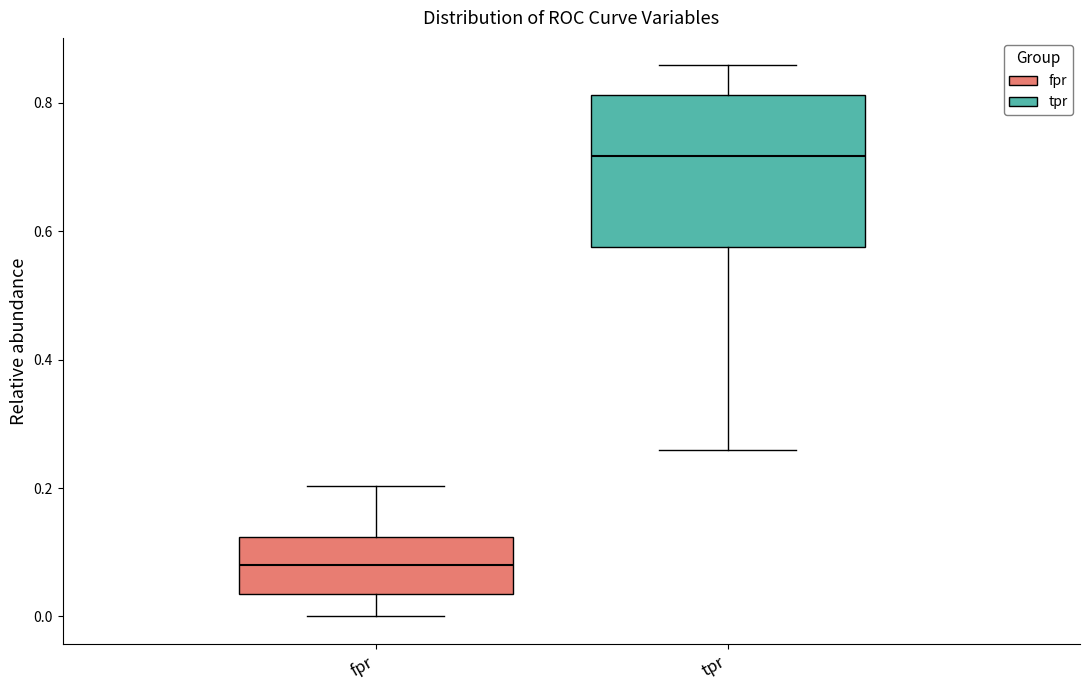

Reading left to right, read every box against the y-axis: the position of its median line, the range the box covers, and the ends of its whiskers. The values are not printed on the chart, so give them approximately, as read against the axis.

fpr: median 0.08, box 0.04 to 0.12, whiskers 0.00 to 0.20
tpr: median 0.72, box 0.58 to 0.82, whiskers 0.26 to 0.86